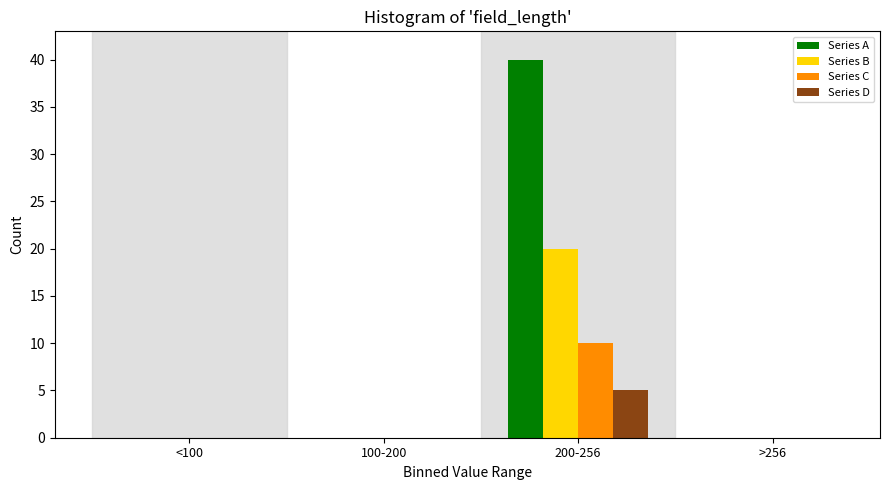

Reading right to left, extract all data points from this chart.

Series A: >256=0	200-256=40	100-200=0	<100=0
Series B: >256=0	200-256=20	100-200=0	<100=0
Series C: >256=0	200-256=10	100-200=0	<100=0
Series D: >256=0	200-256=5	100-200=0	<100=0